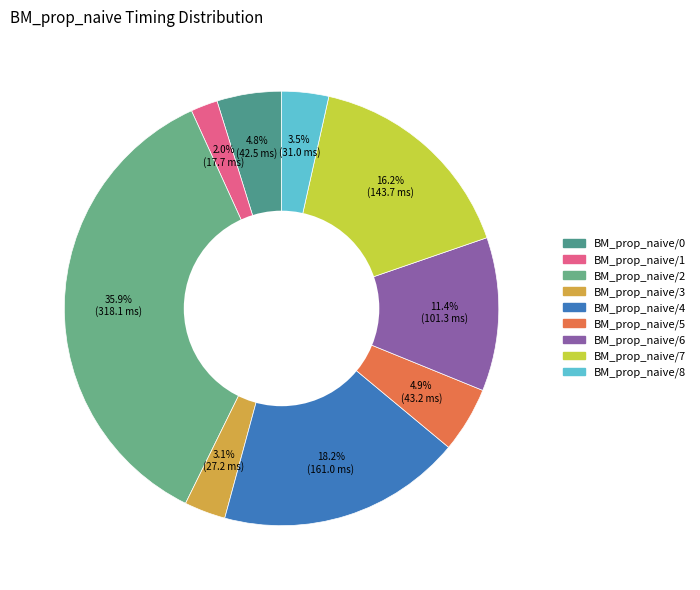

True or false: BM_prop_naive/1 accounts for 13% of the total.

False